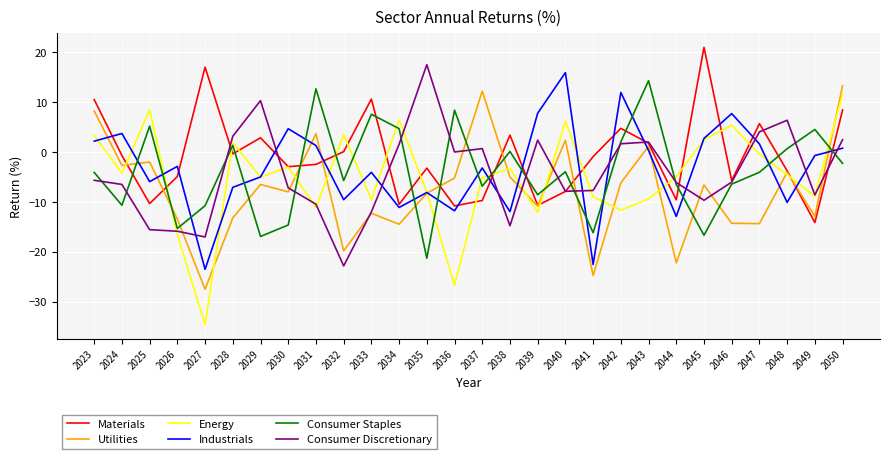

In Utilities, how many points are higher than both neighbors (excluding endpoints)?

9